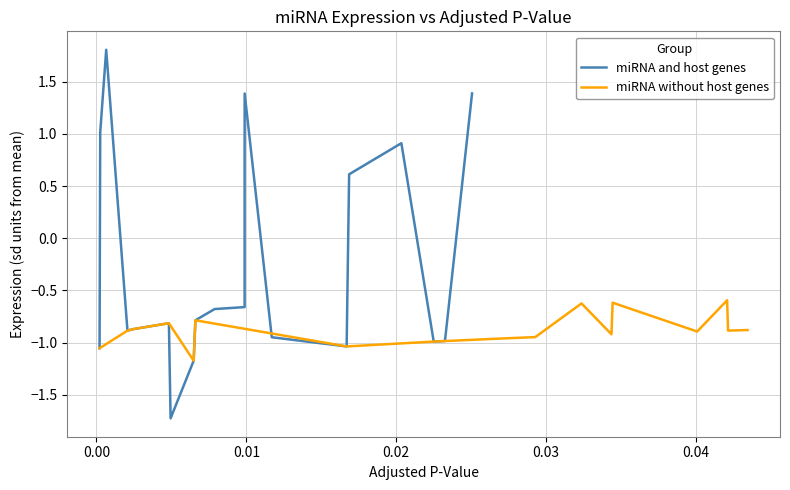

What is the minimum value for miRNA and host genes?

-1.7